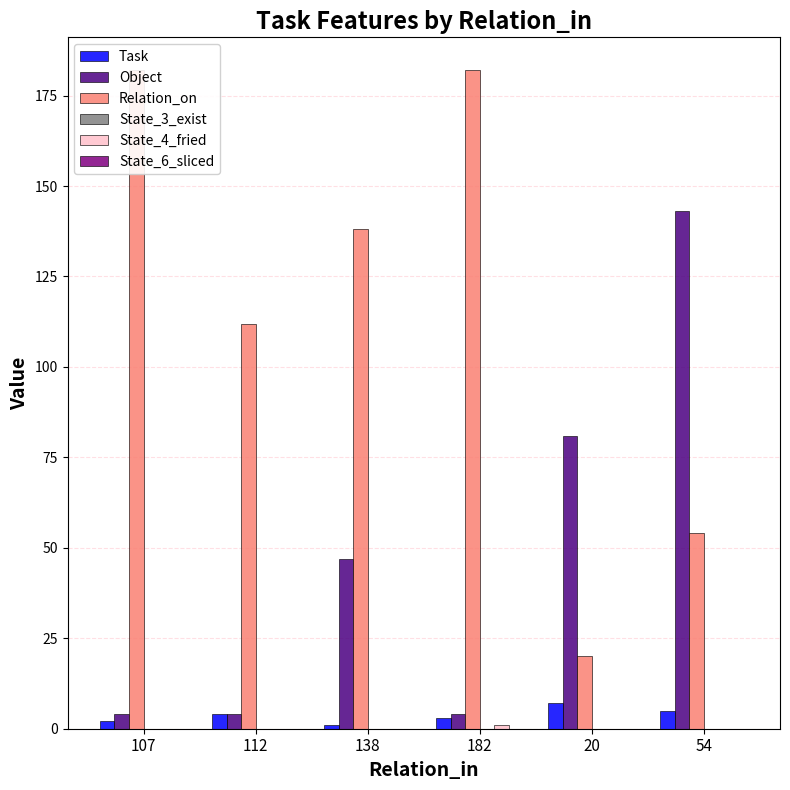

Is it true that Relation_on equals 83 at 107?

False